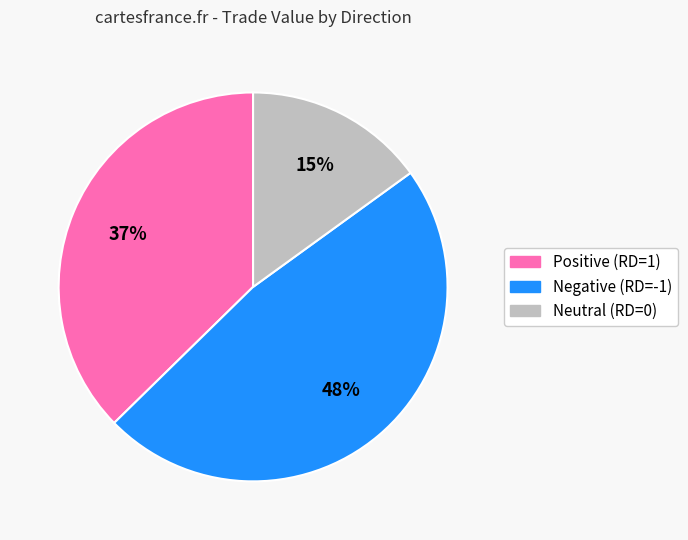

To the nearest percent, what is the difference between the largest and smallest slice percentages?

33%